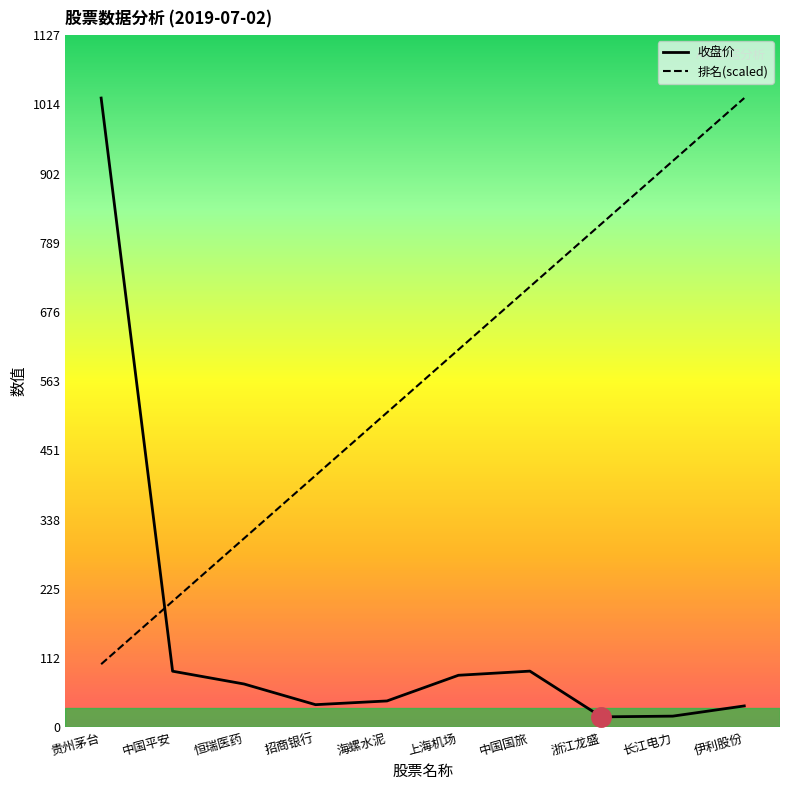

Where is 收盘价 nearest to the value 520?

中国国旅